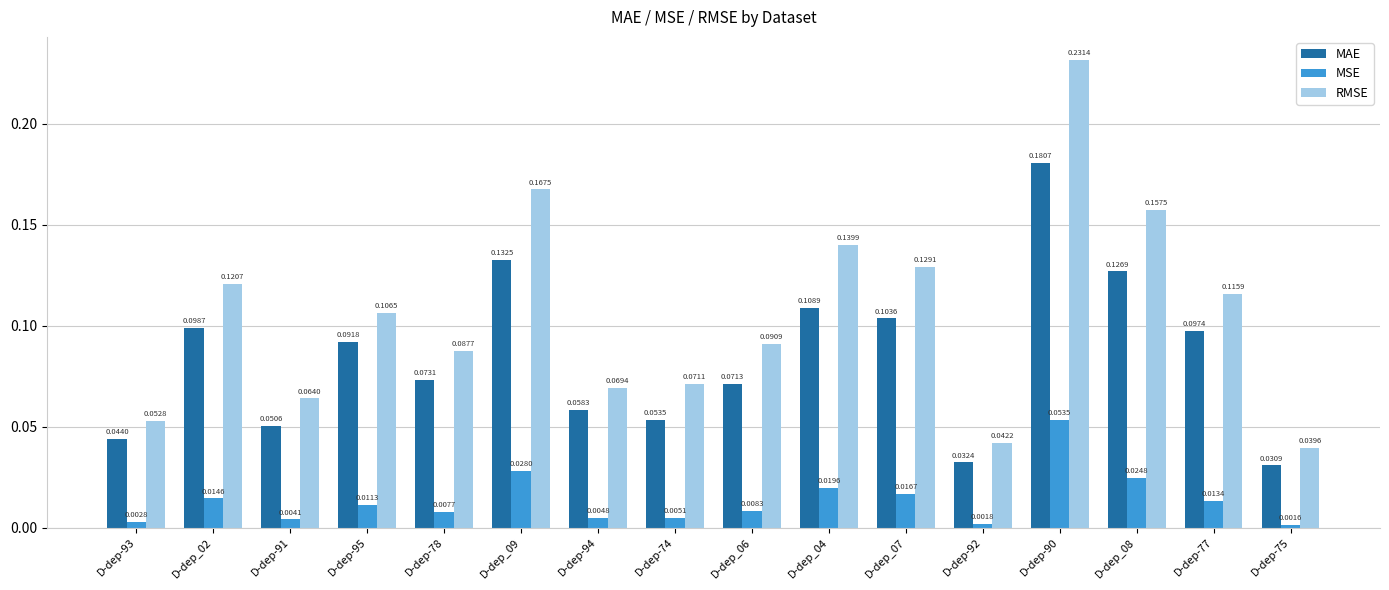

What is the sum of all RMSE values?

1.7